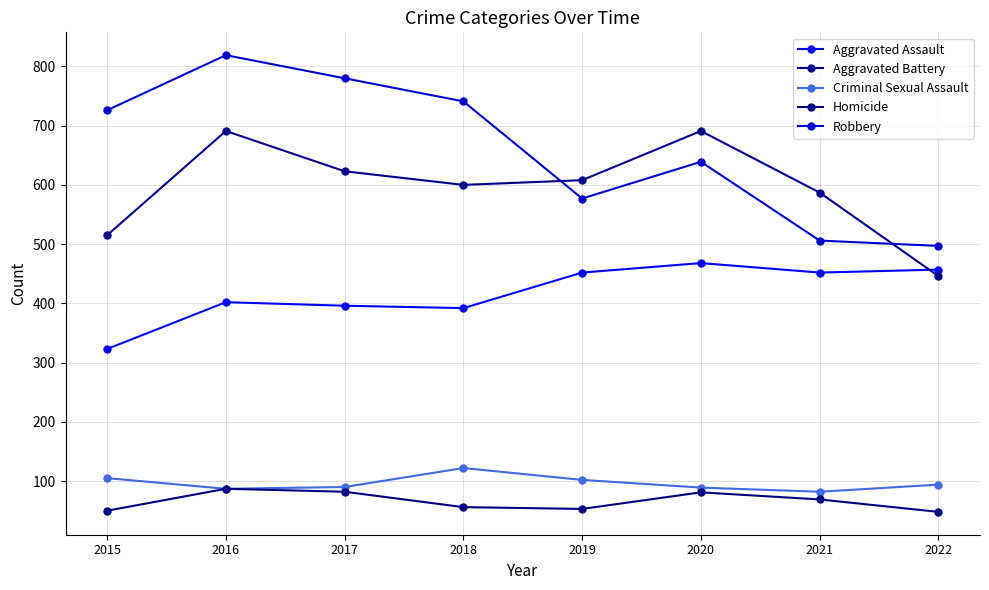

Where is Aggravated Assault nearest to the value 395?

2017